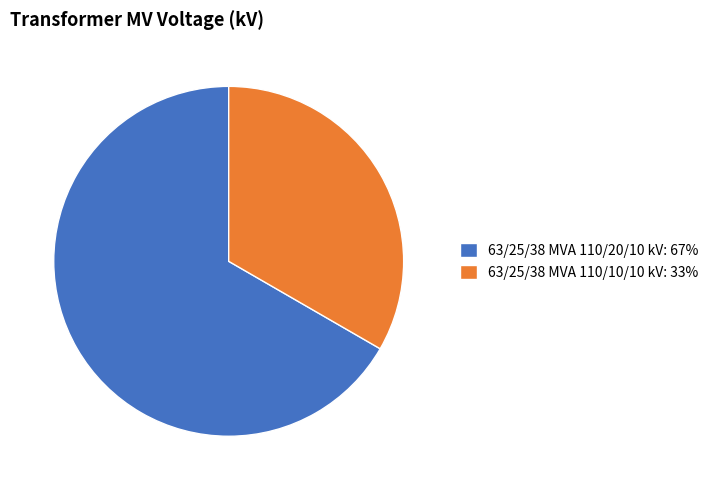

What is the largest slice in the pie chart?

63/25/38 MVA 110/20/10 kV